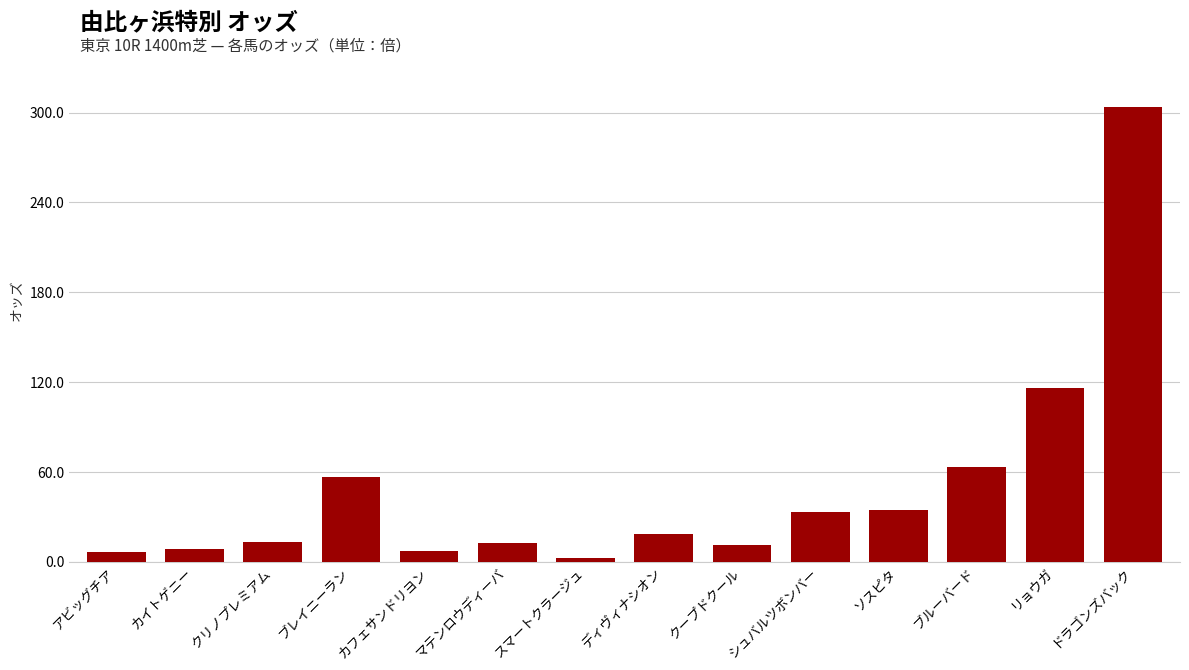

Which label corresponds to the largest value in the chart?

ドラゴンズバック